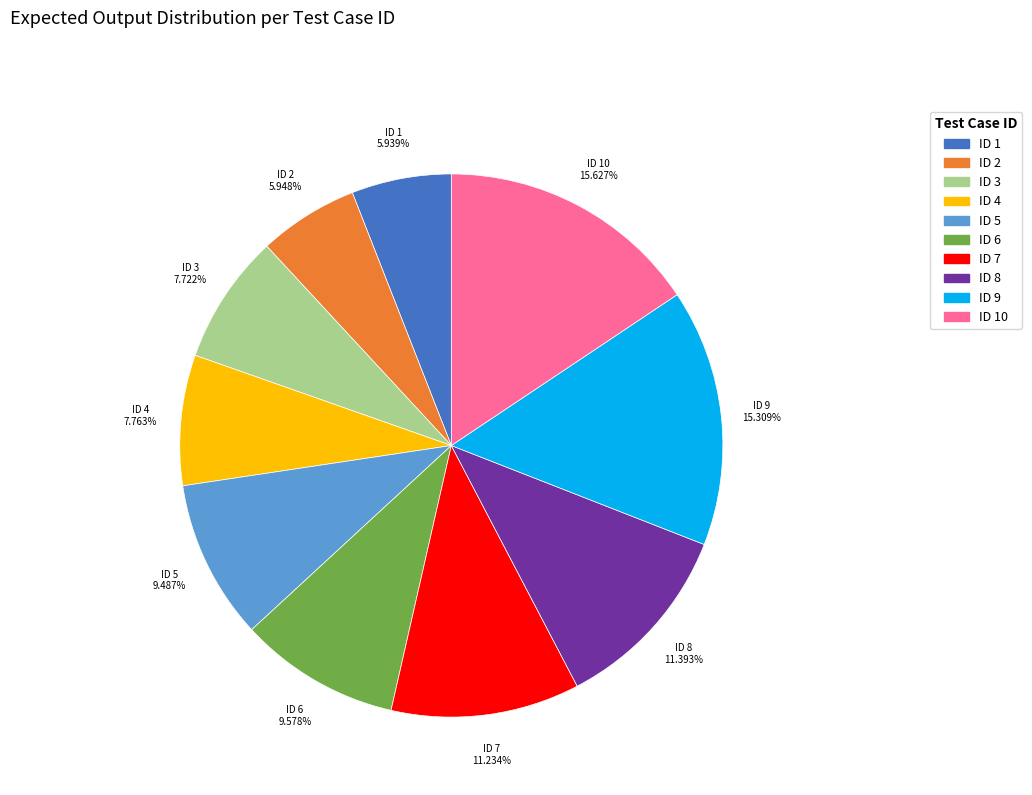

Is there any slice that represents more than half of the pie?

No